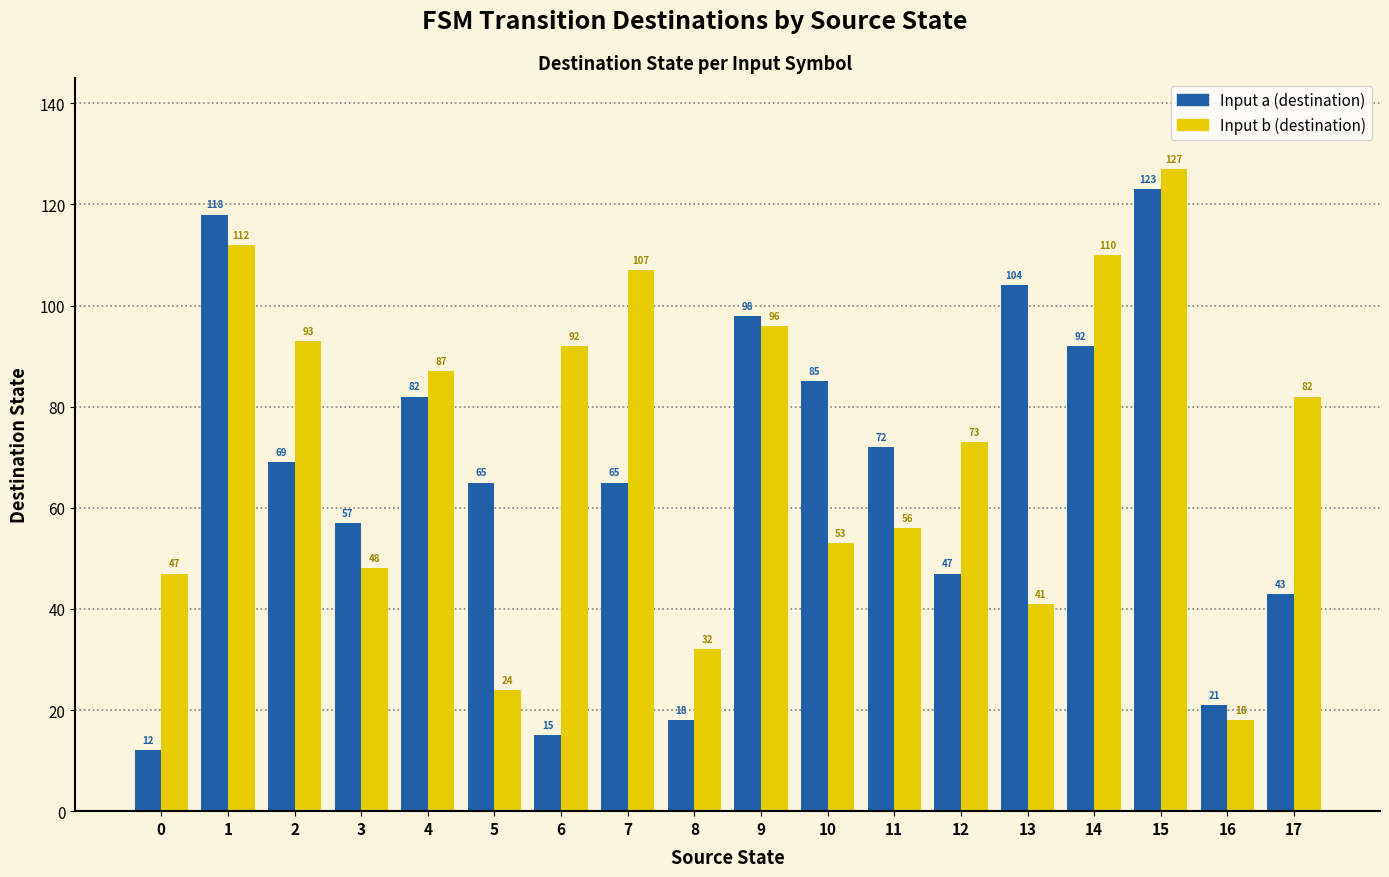

Is it true that Input b (destination) equals 87 at 4?

True